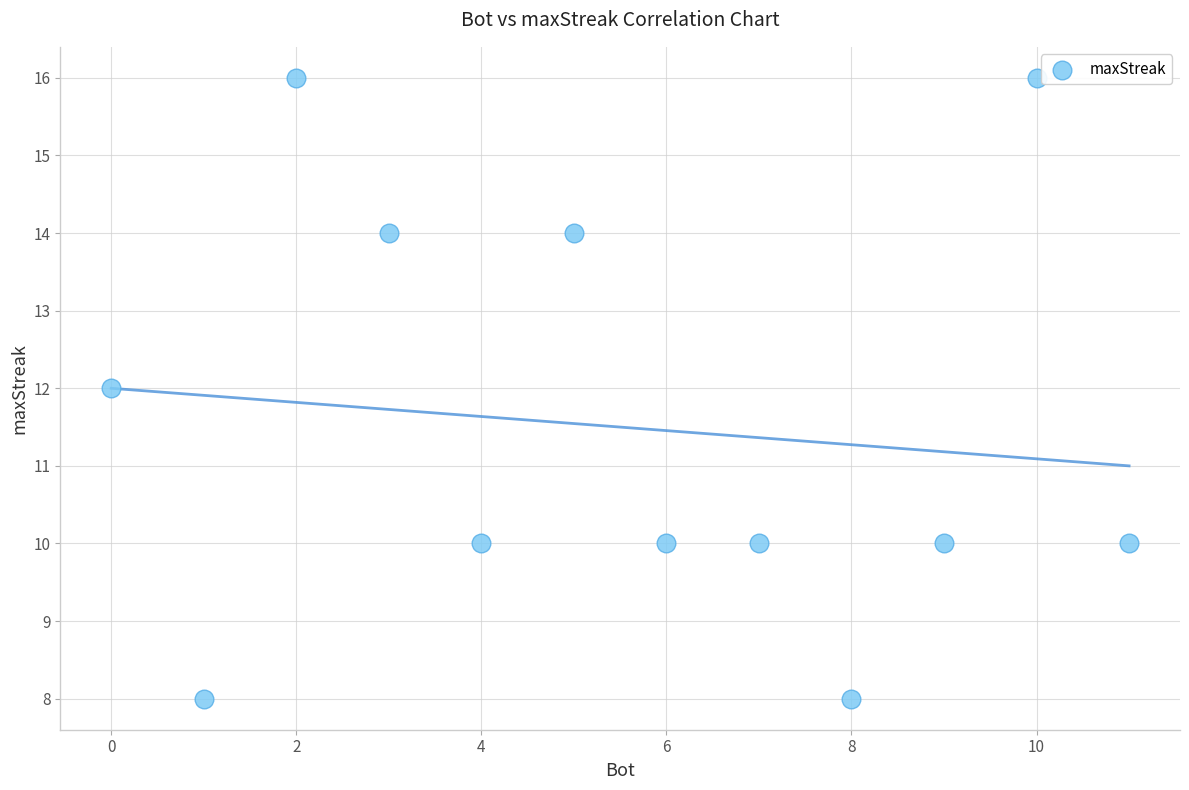

What is the average X value?

6